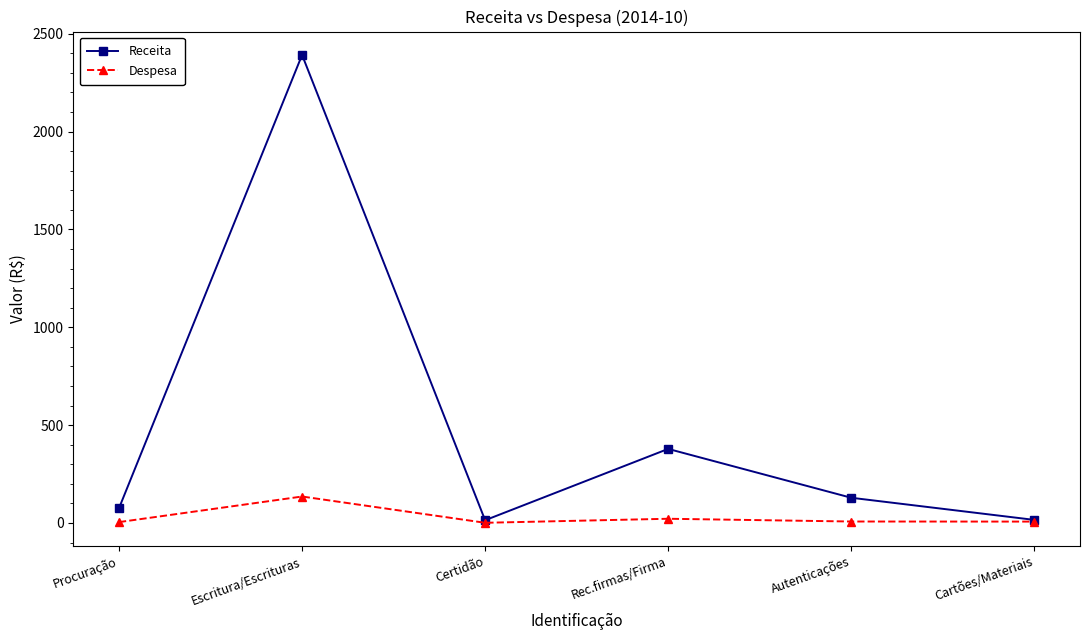

What is the spread (max minus min) of values at Cartões/Materiais?

8.8